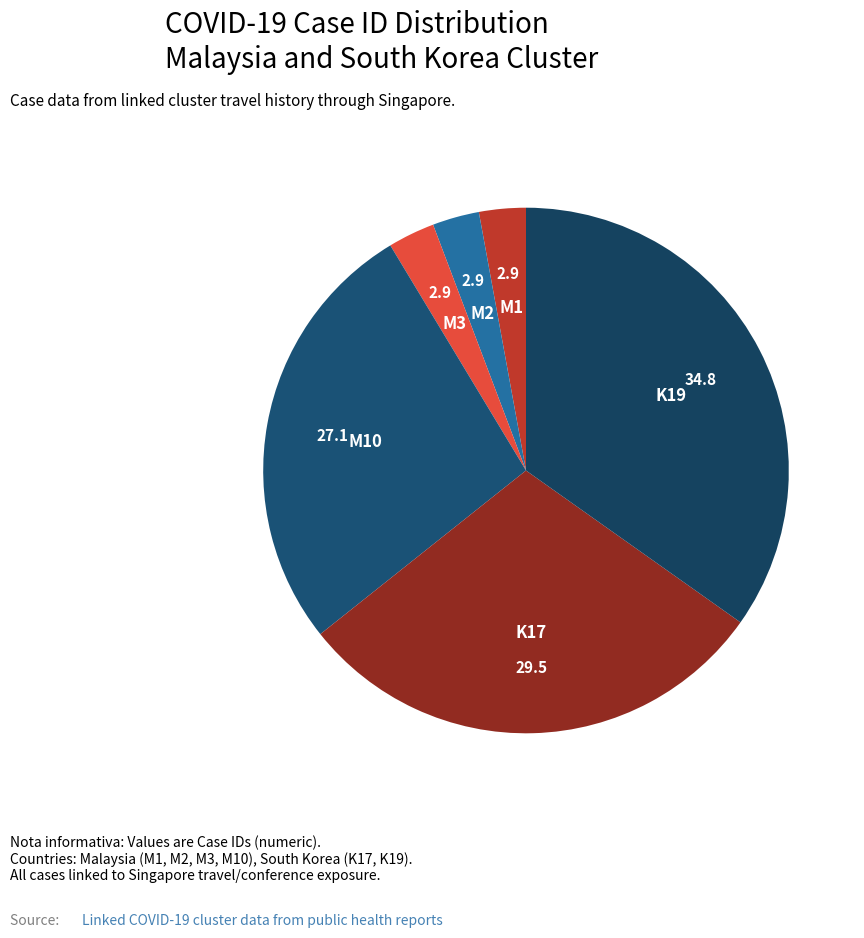

Combined, do M10 and K19 account for over 50%?

Yes